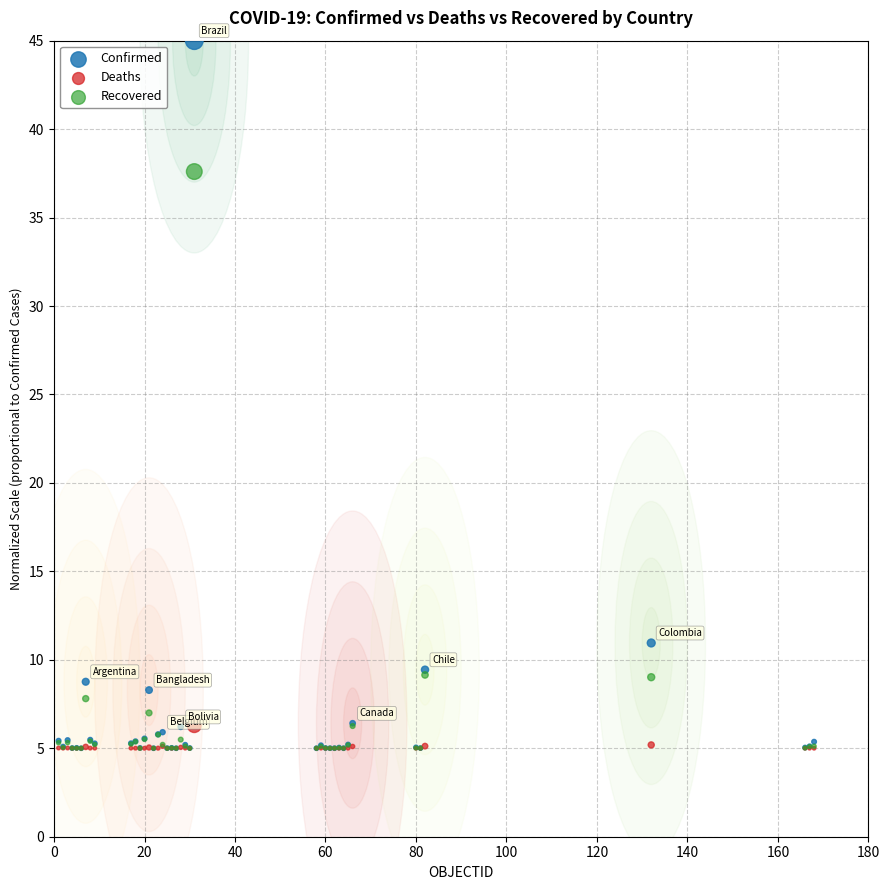

In the Confirmed series, what Y value is closest to 25?

11.0